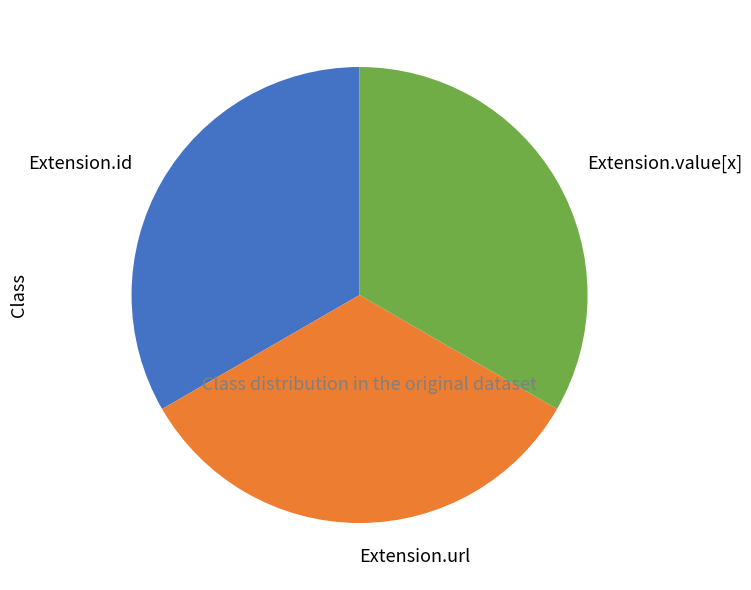

Is there a majority slice in this chart?

No